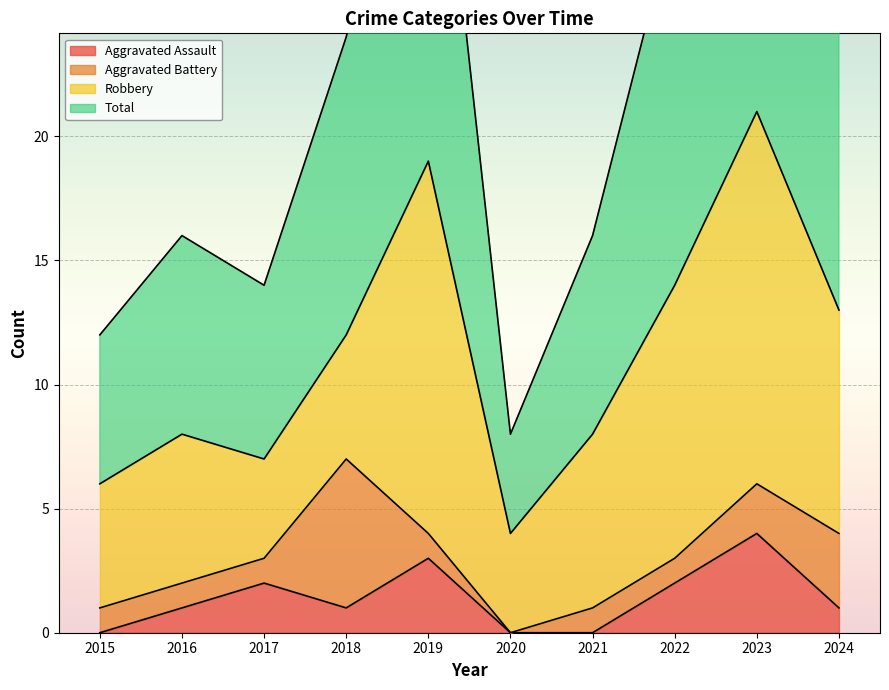

At which label does Aggravated Assault first exceed 1?

2017